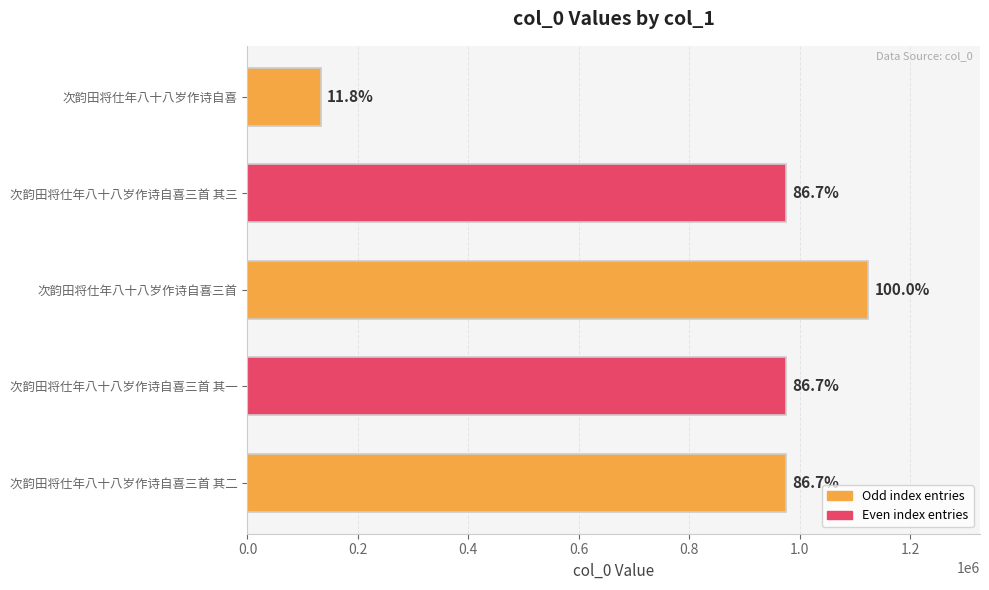

Does the chart contain any negative values?

No